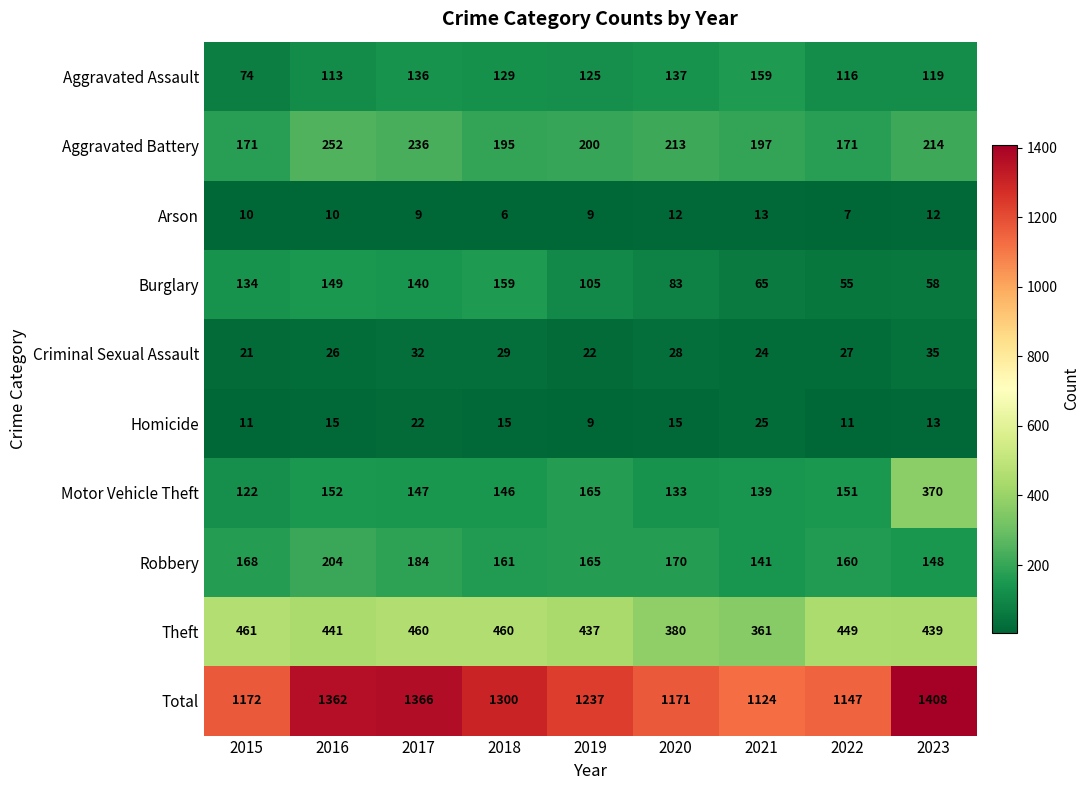

Is it true that Robbery equals 79 at 2023?

False